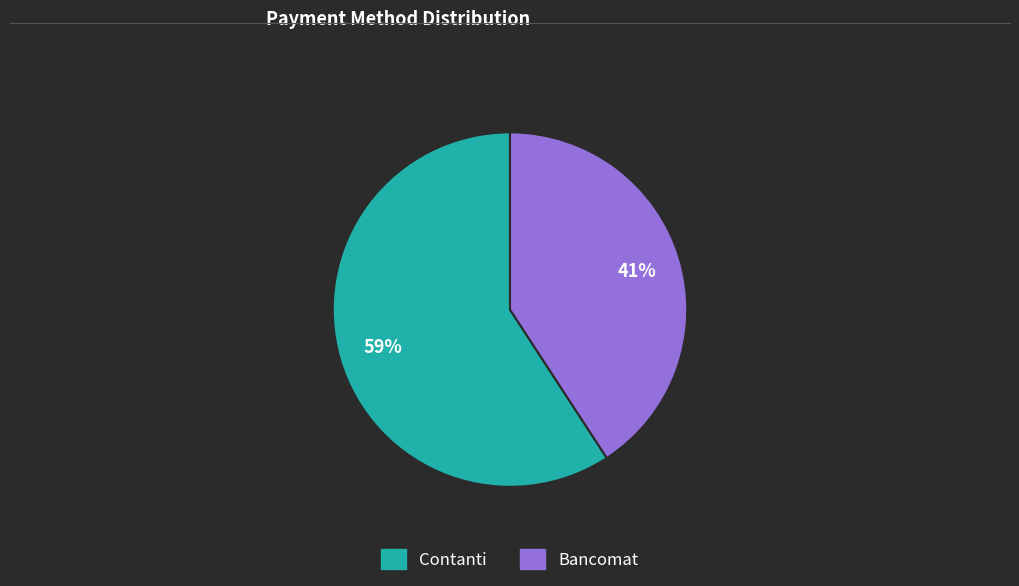

Which category has the smallest portion of the pie?

Bancomat